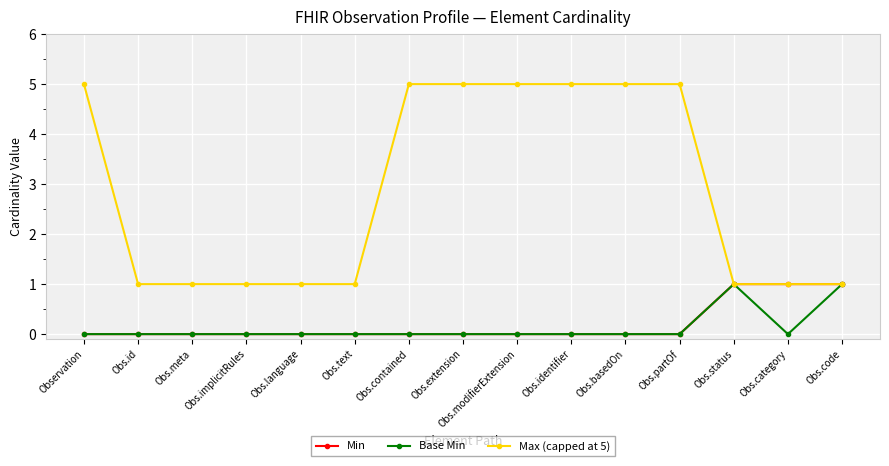

What are all the series names shown in the legend?

Min, Base Min, Max (capped at 5)